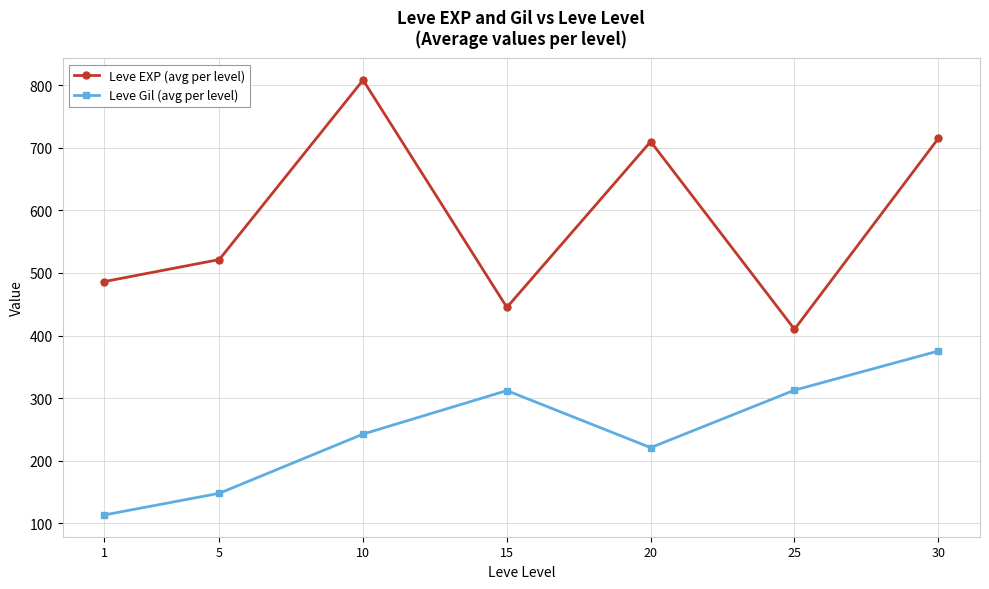

Where does the Leve EXP (avg per level) series first go above 521?

5